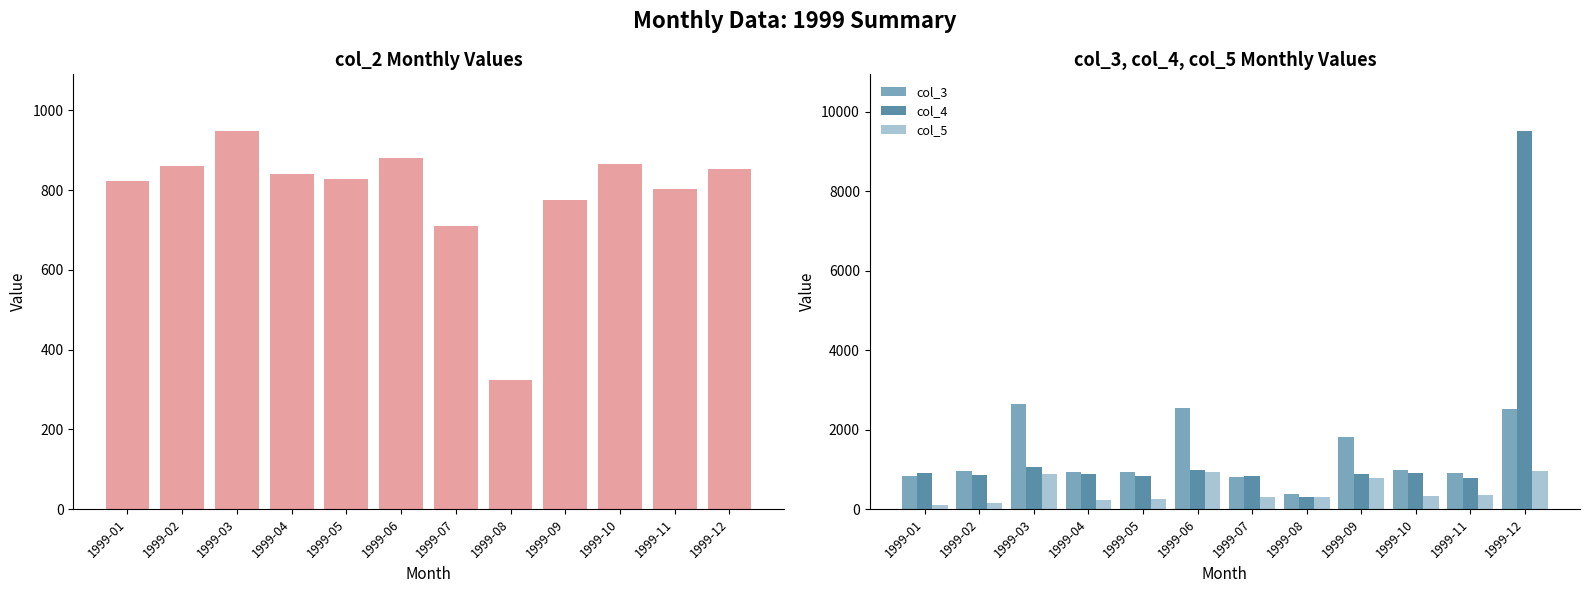

The col_3 series shows 1639.3 at 1999-02. True or false?

False